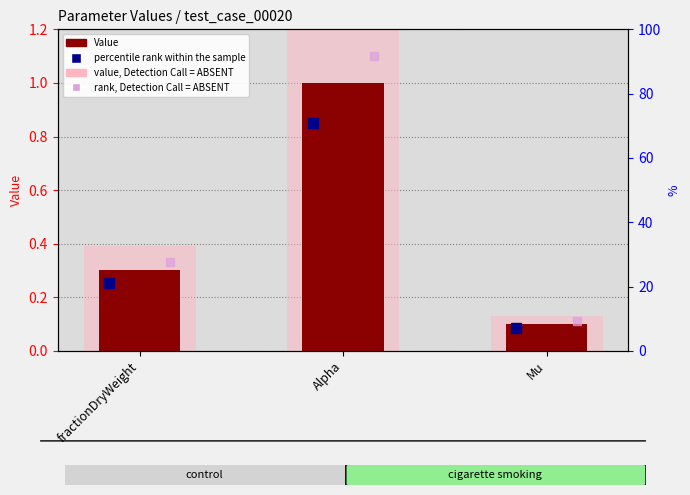

Which series has the largest range (max minus min)?

value, Detection Call = ABSENT